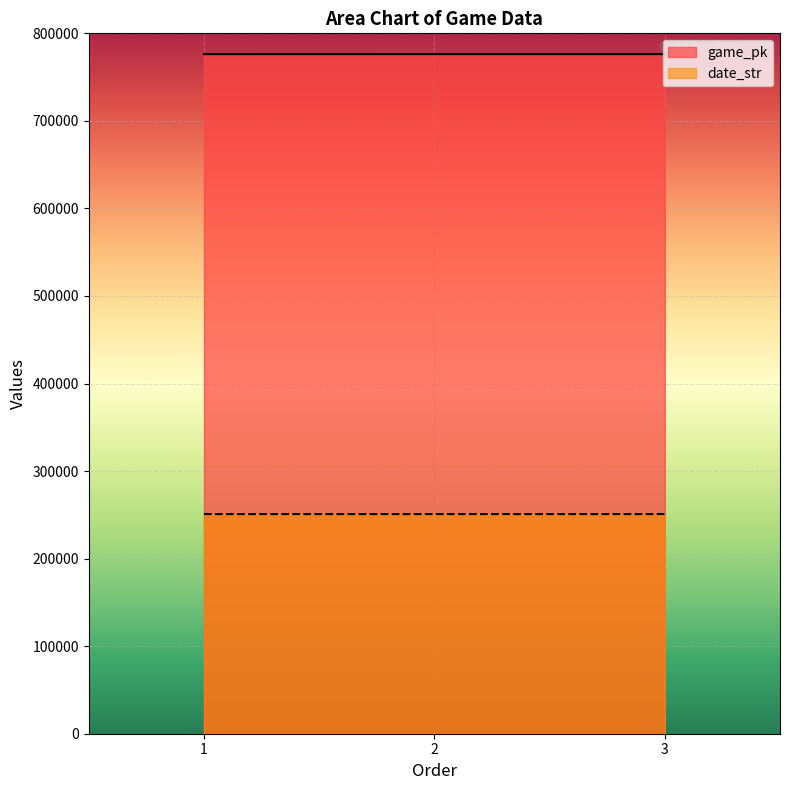

Which series has the largest total across all categories?

game_pk